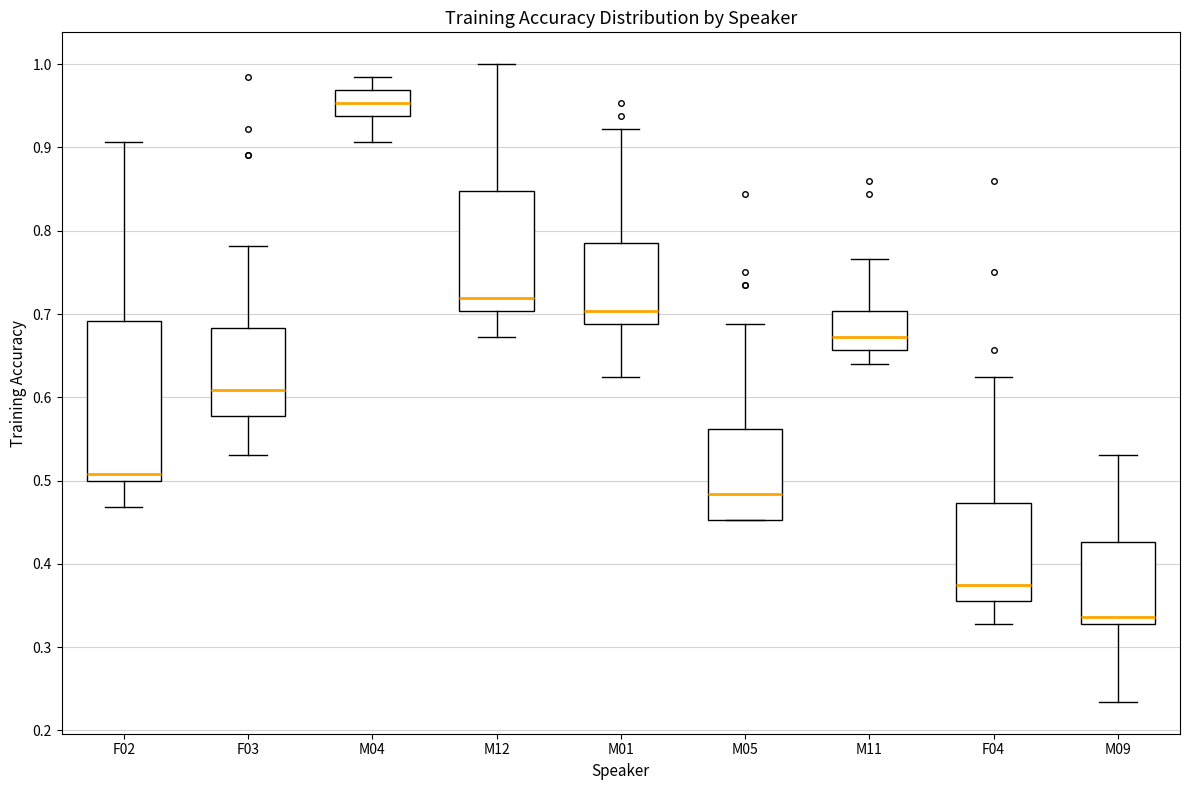

Where does the upper whisker of the box for M11 end on the y-axis? The values are not printed on the chart, so give them approximately, as read against the axis.

0.77